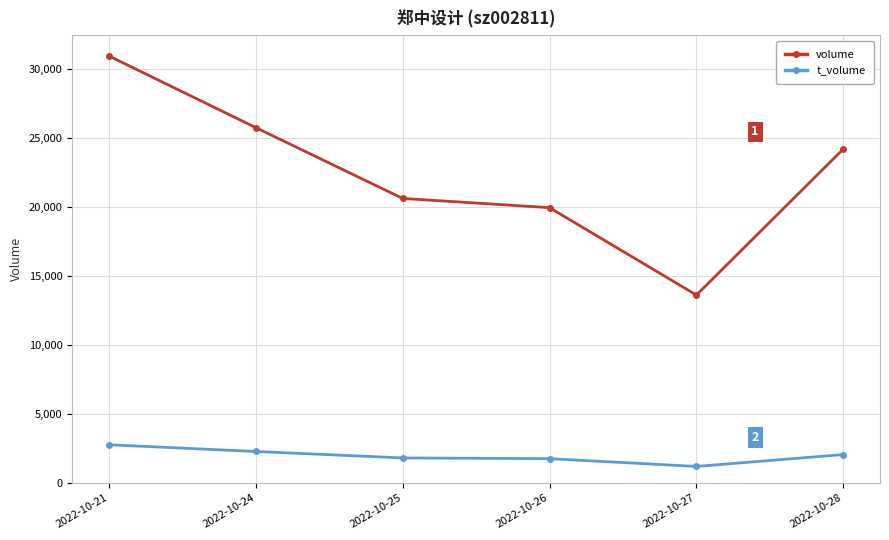

List the labels in order of volume value, largest first.

2022-10-21, 2022-10-24, 2022-10-28, 2022-10-25, 2022-10-26, 2022-10-27